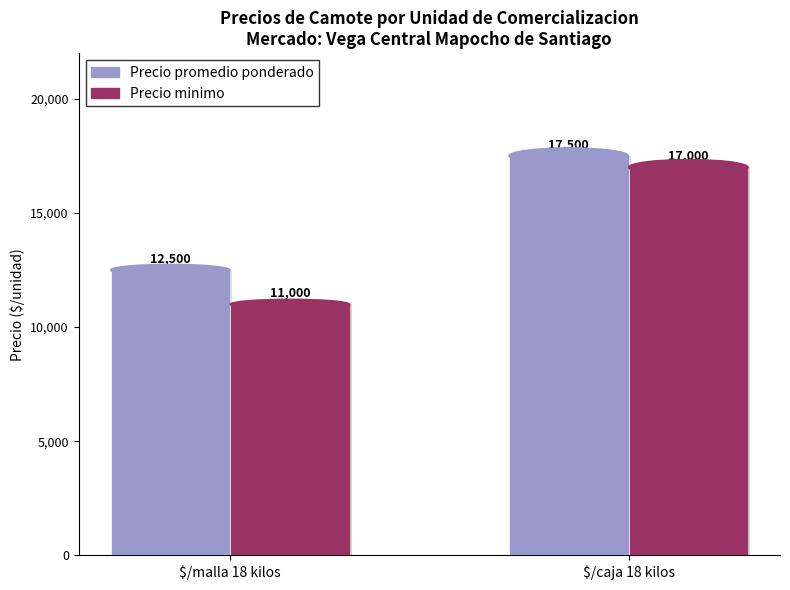

Which series changed the most between $/malla 18 kilos and $/caja 18 kilos?

Precio minimo